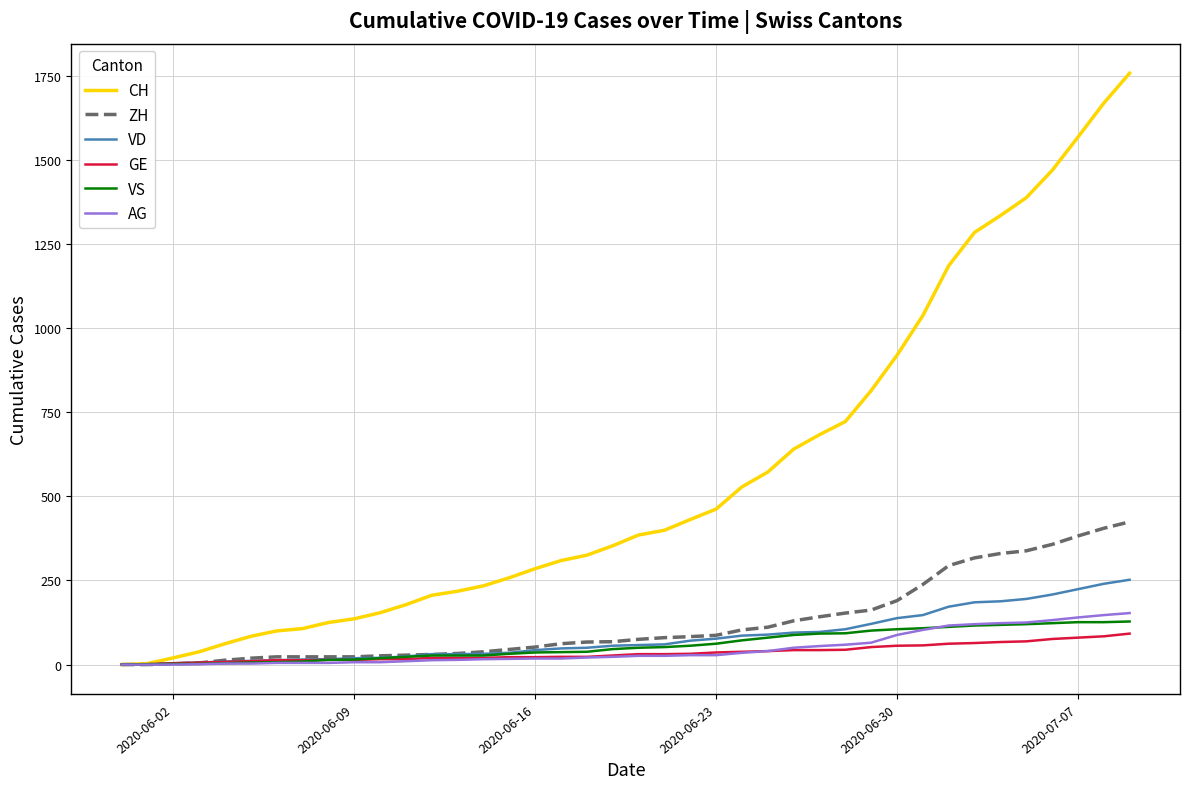

What are all the series names shown in the legend?

CH, ZH, VD, GE, VS, AG